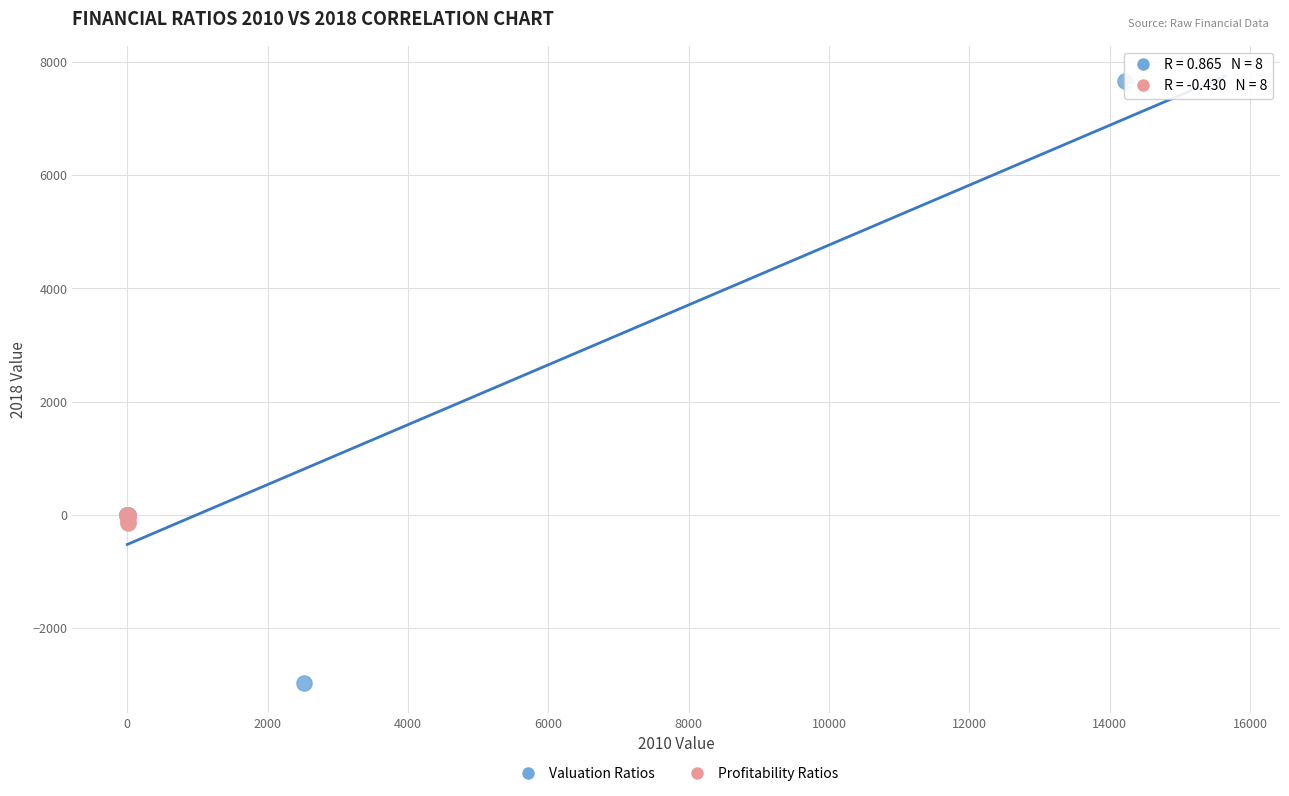

Which series reaches the maximum Y coordinate?

Valuation Ratios